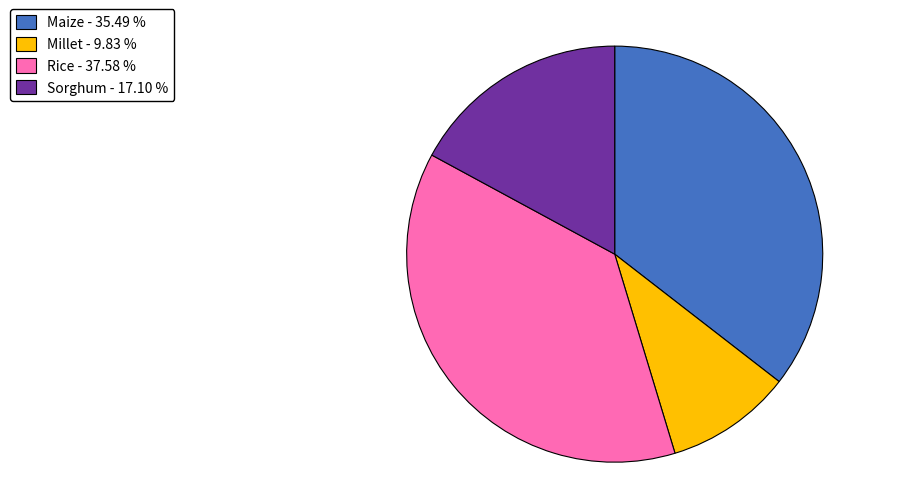

Which category has the smallest portion of the pie?

Millet